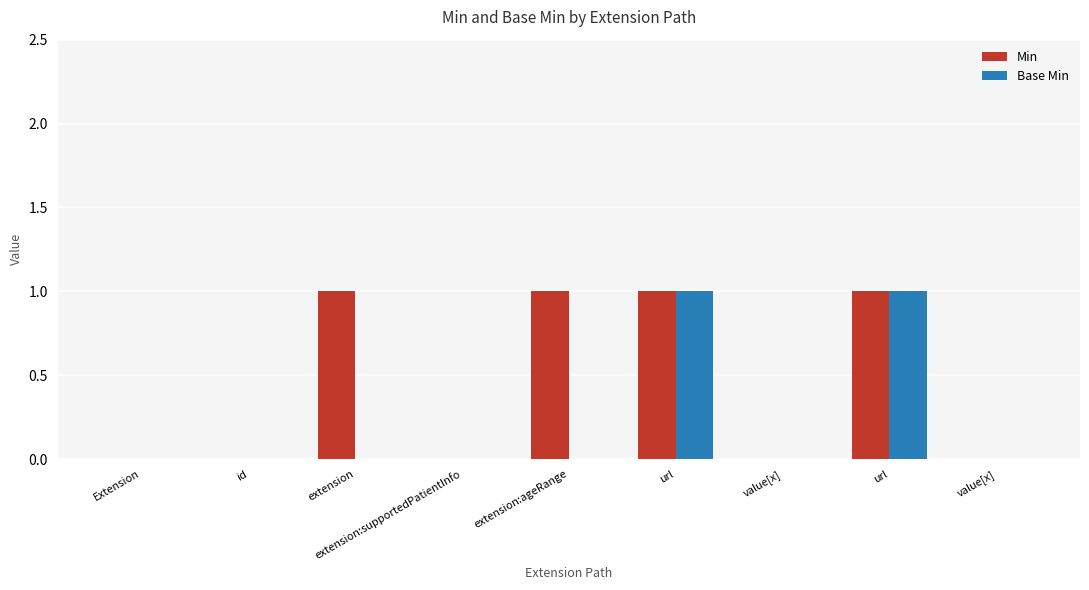

How many data points does each series have?

9